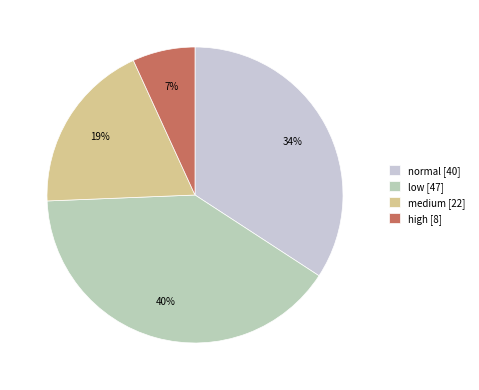

To the nearest percent, what is the difference between the largest and smallest slice percentages?

33%